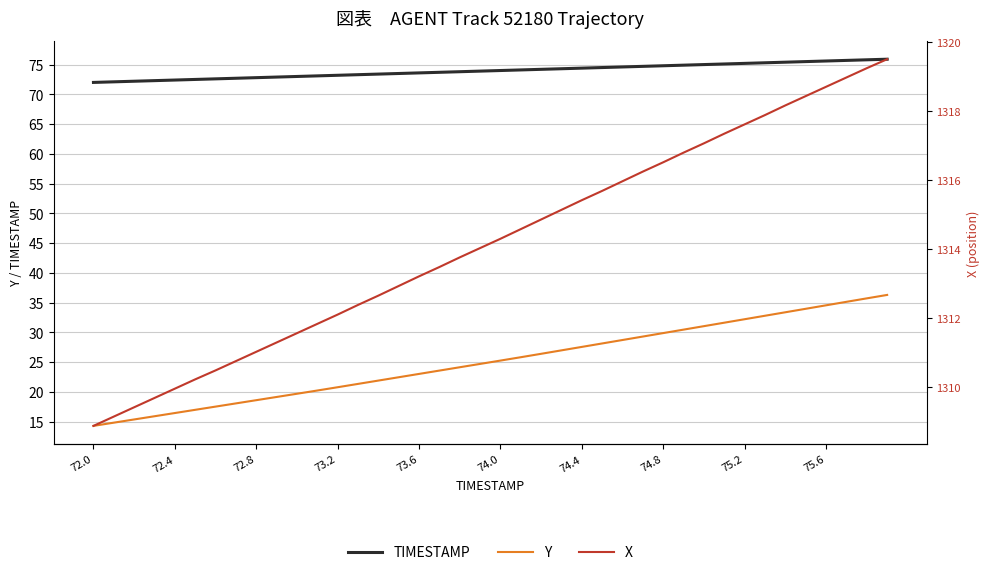

List the series in order of their peak value, lowest first.

Y, TIMESTAMP, X